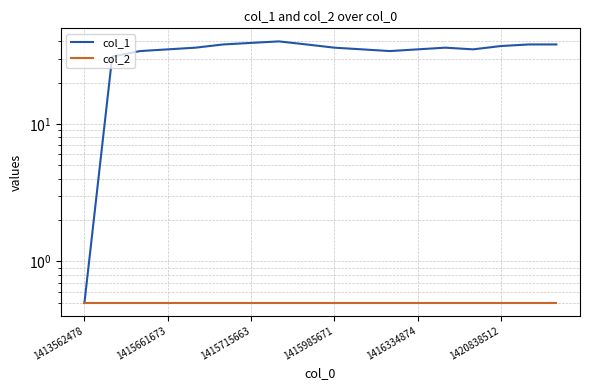

What is the difference between the maximum and minimum values in the col_1 series?

39.5